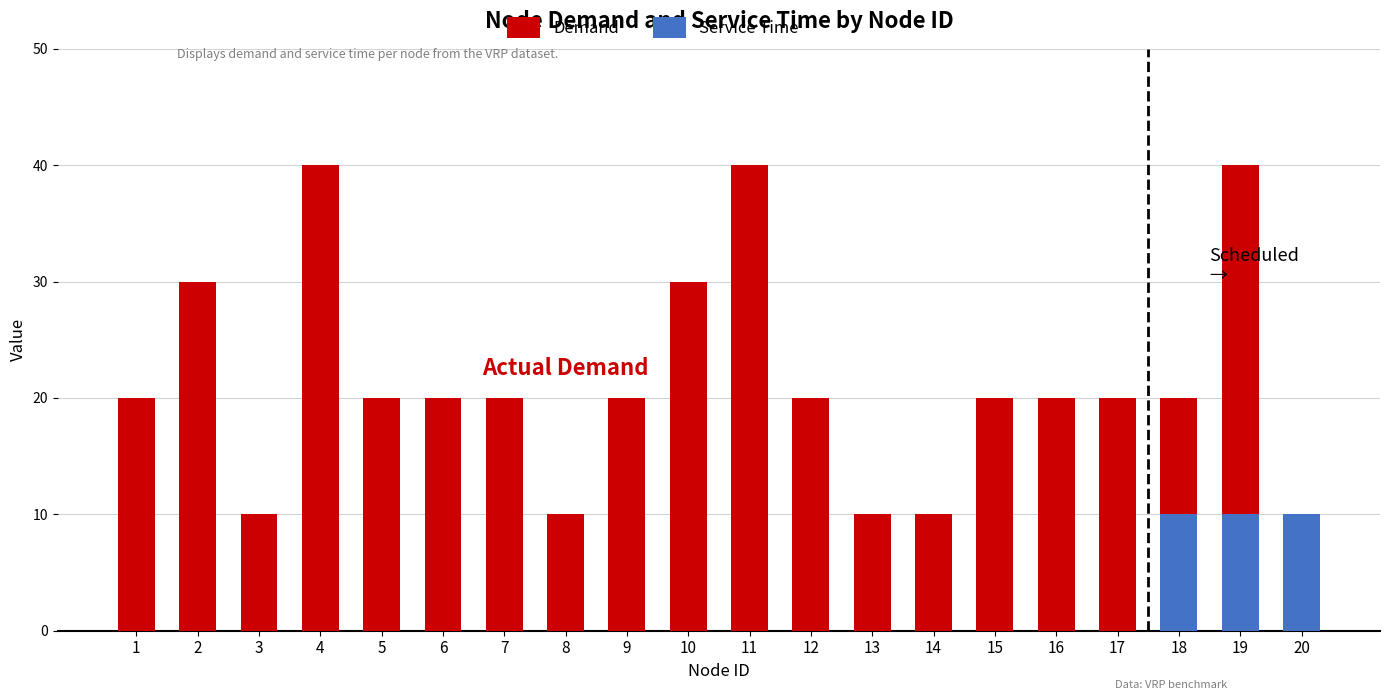

Rank the categories by value from lowest to highest.

3, 8, 13, 14, 20, 1, 5, 6, 7, 9, 12, 15, 16, 17, 18, 2, 10, 4, 11, 19